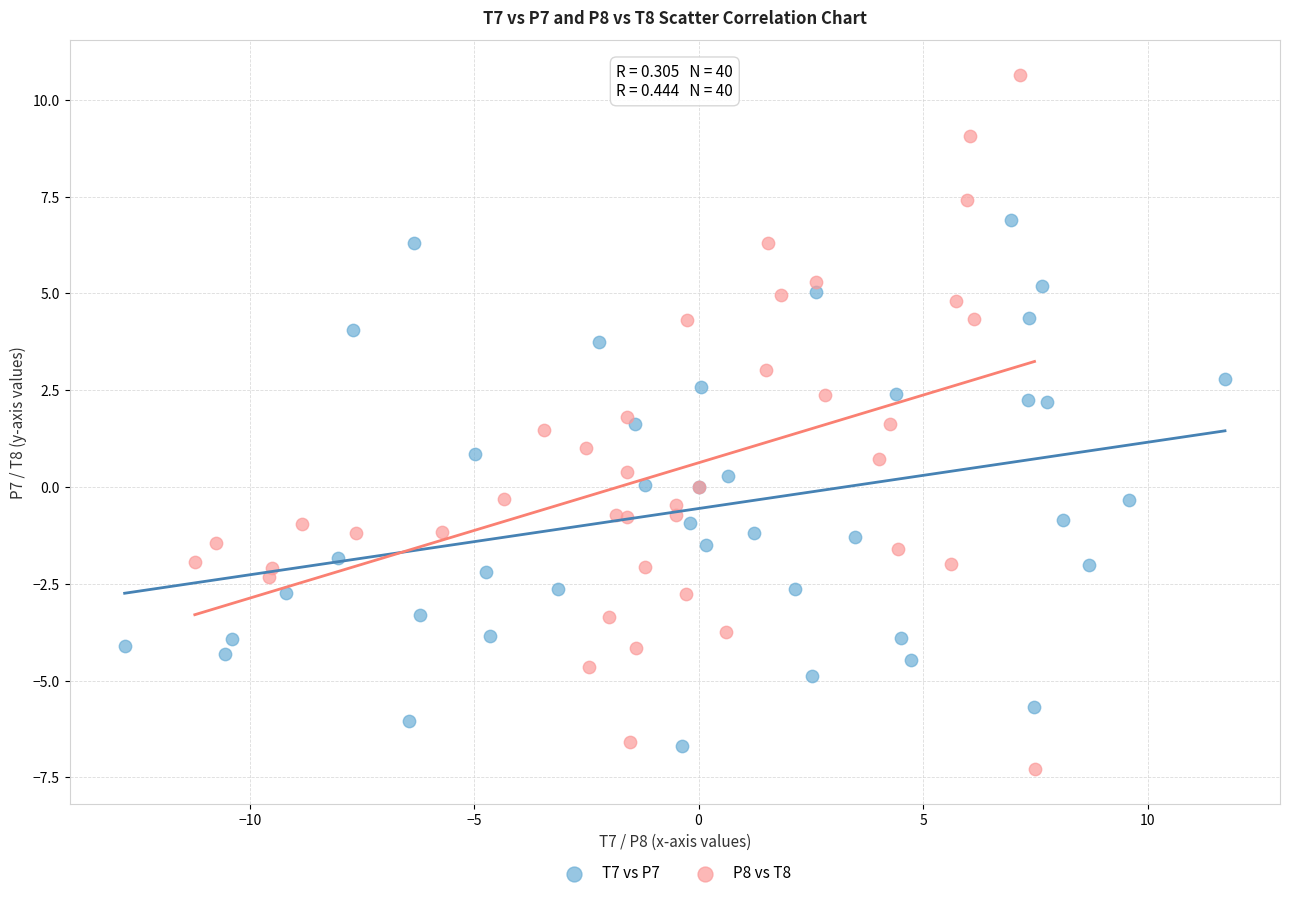

Which series reaches the maximum Y coordinate?

P8 vs T8